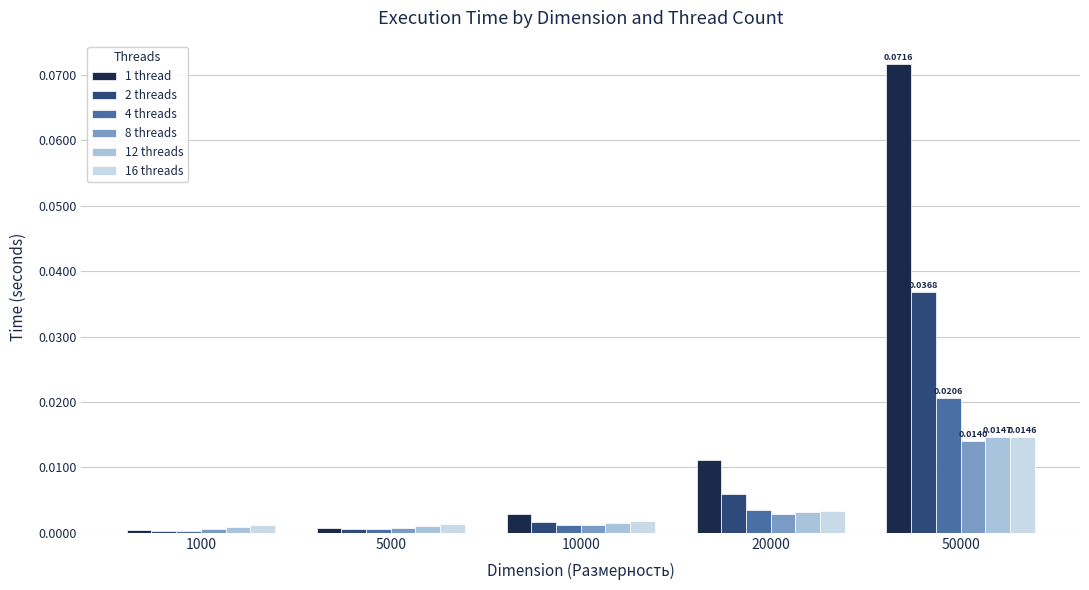

Which series changed the most between 5000 and 50000?

1 thread